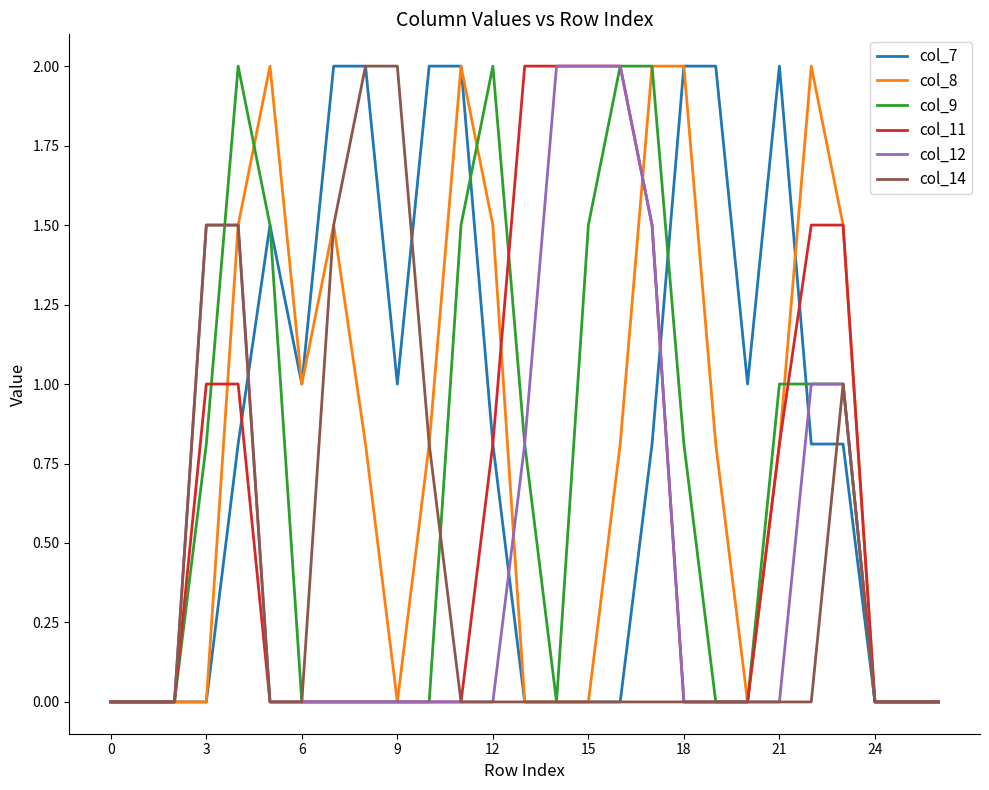

What is the maximum value shown in the chart?

2.0